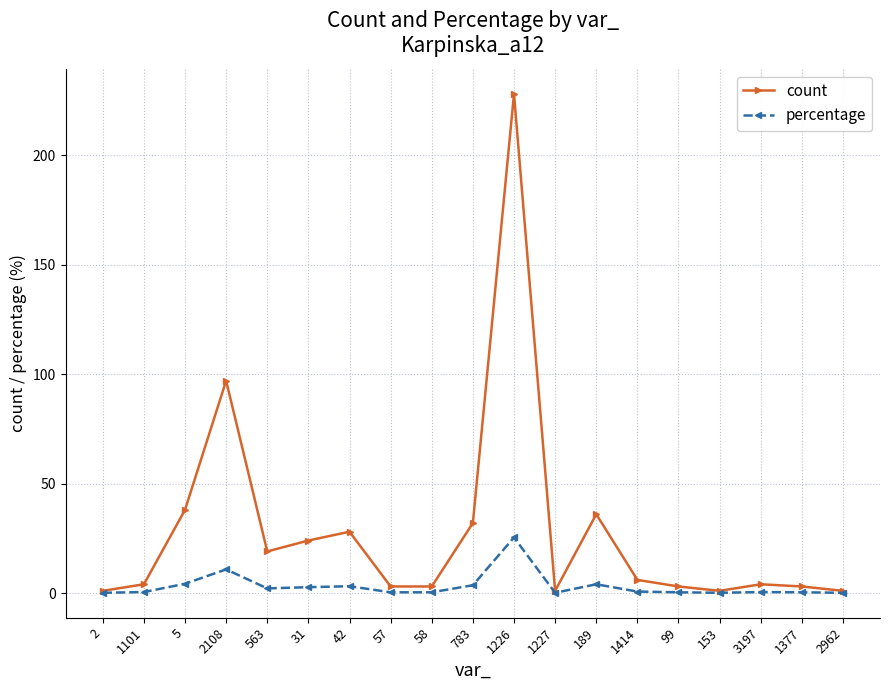

List the series in order of their peak value, highest first.

count, percentage